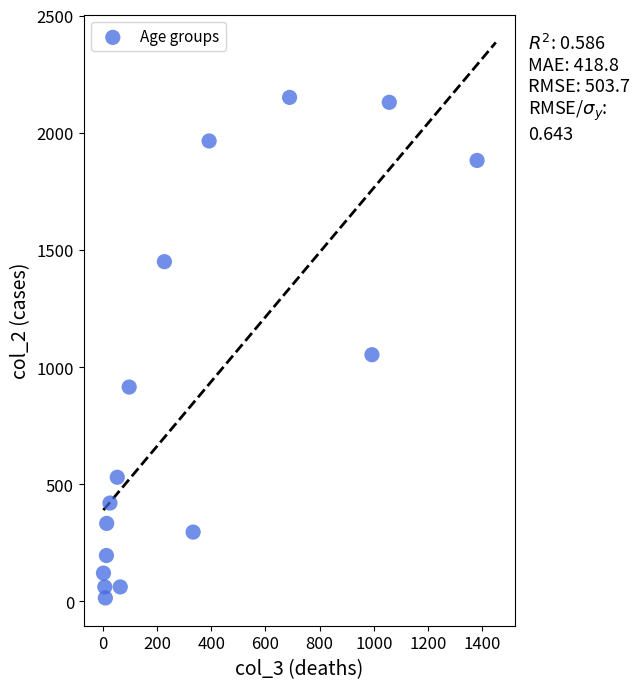

What is the range of X values (max minus min)?

1379